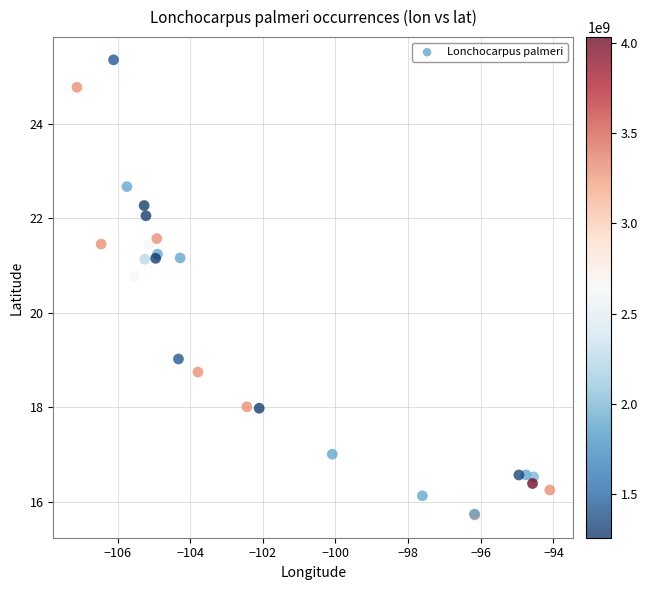

What Y value in the scatter plot is closest to 20?

20.8